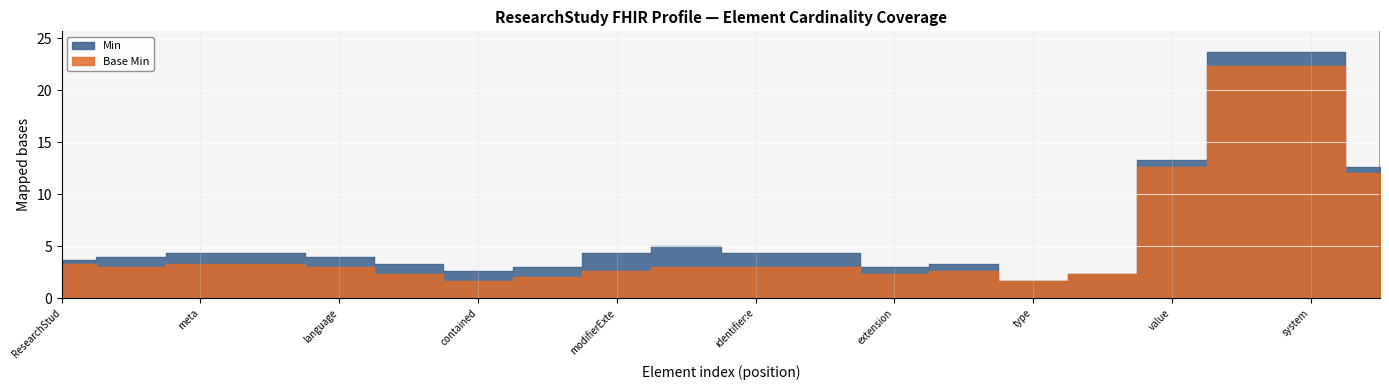

True or false: Base Min and Min cross at least once.

False